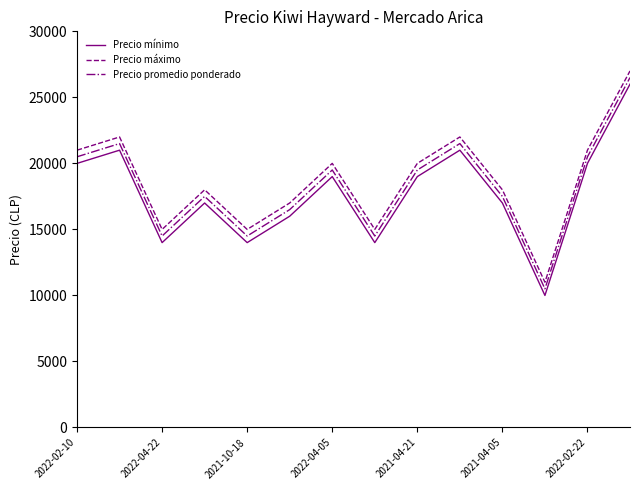

What is the difference between the maximum and second lowest values in the Precio mínimo series?

12000